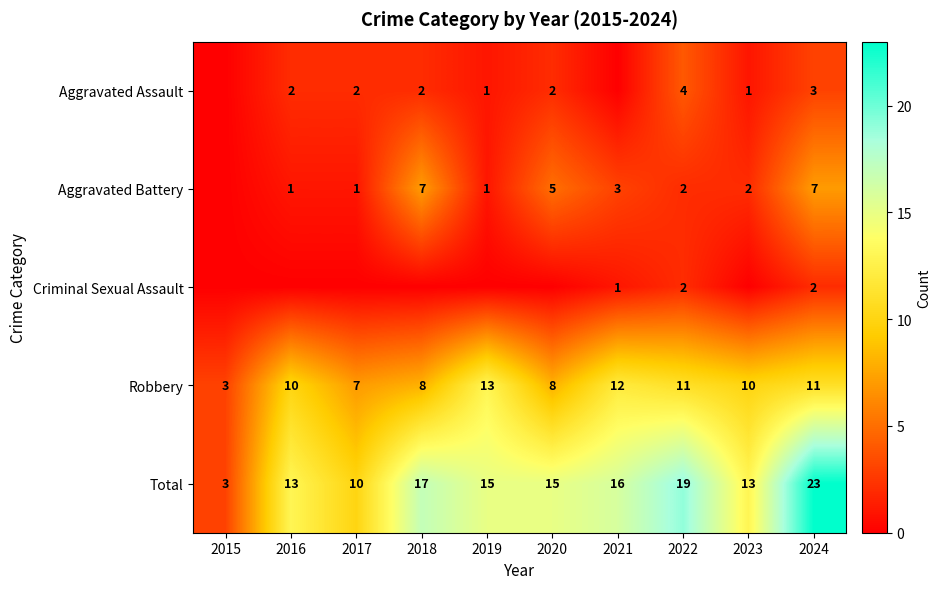

What is the difference between the maximum and minimum values in the Robbery series?

10